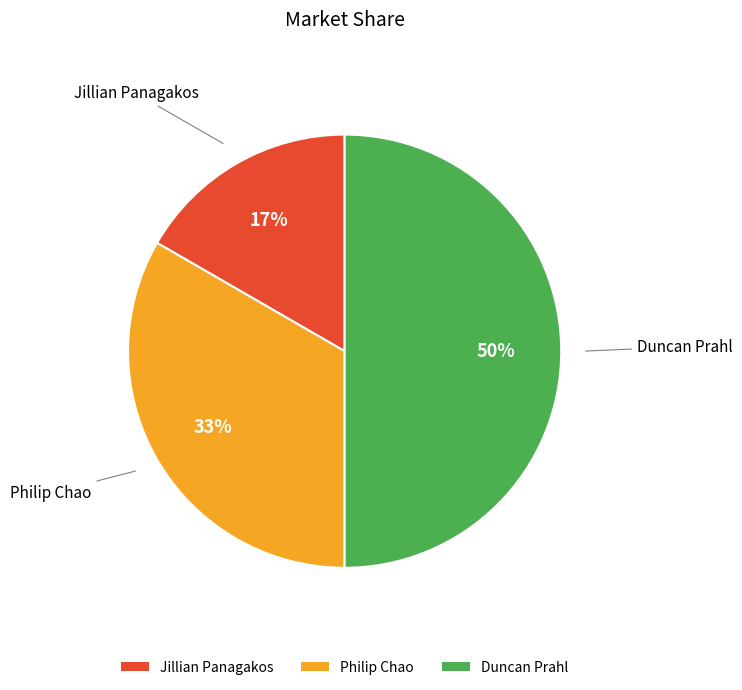

What is the smallest slice in the pie chart?

Jillian Panagakos